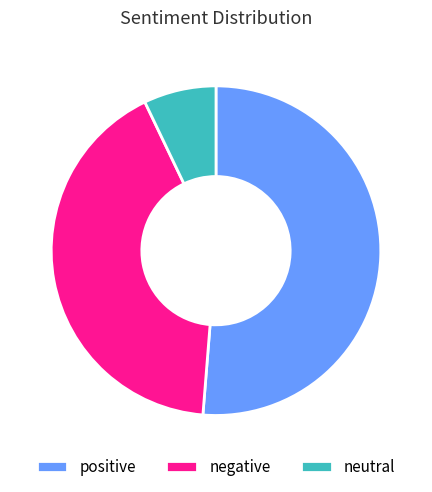

Combined, do positive and negative account for over 50%?

Yes